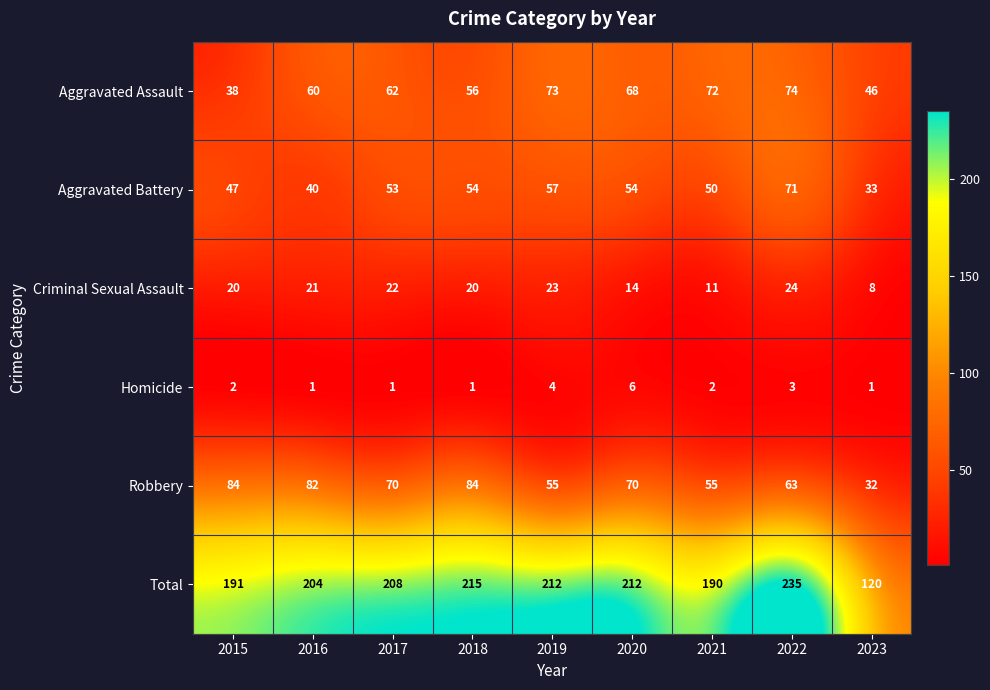

Between 2018 and 2019, which series saw the biggest shift?

Robbery